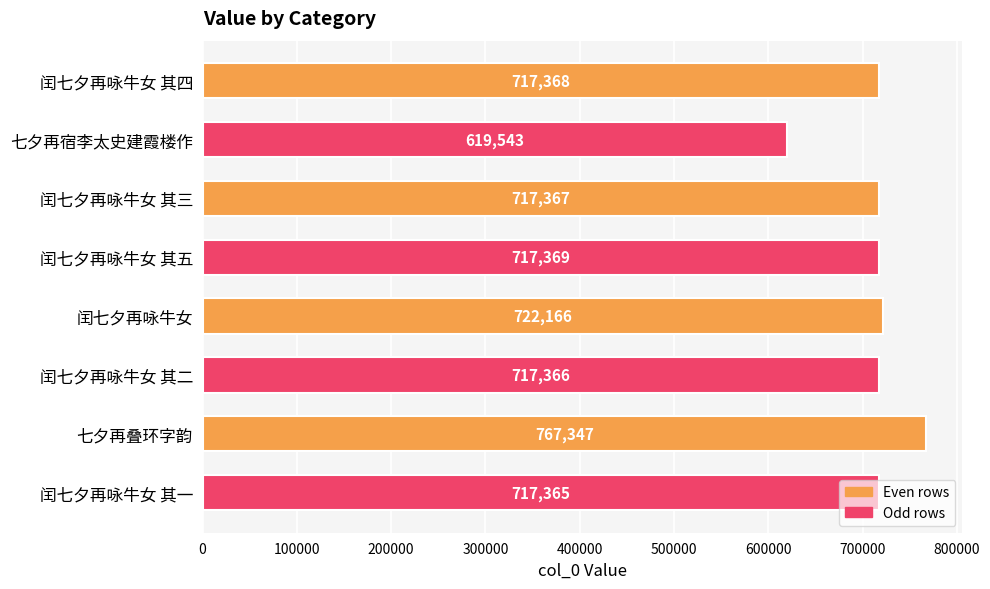

What is the maximum value shown in the chart?

767347